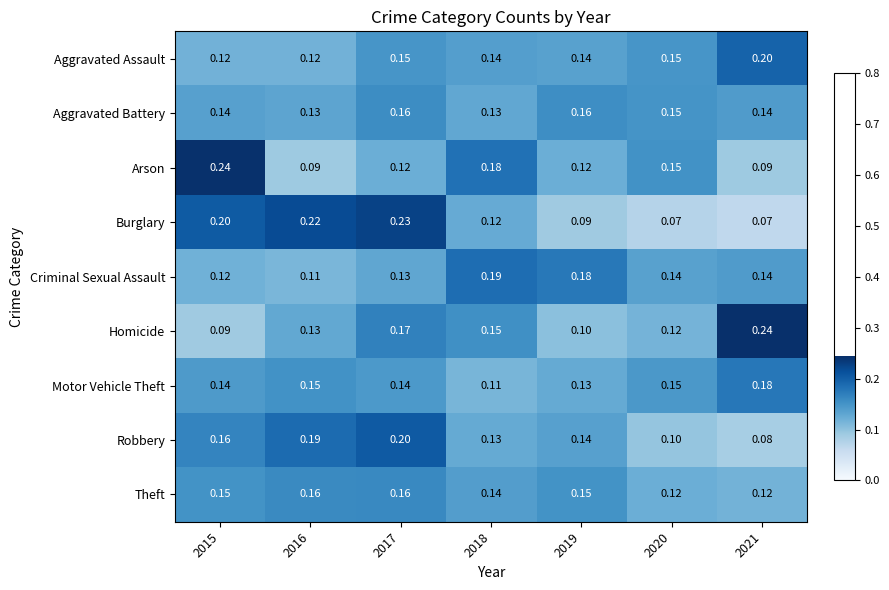

Which series changed the most between 2016 and 2021?

Burglary